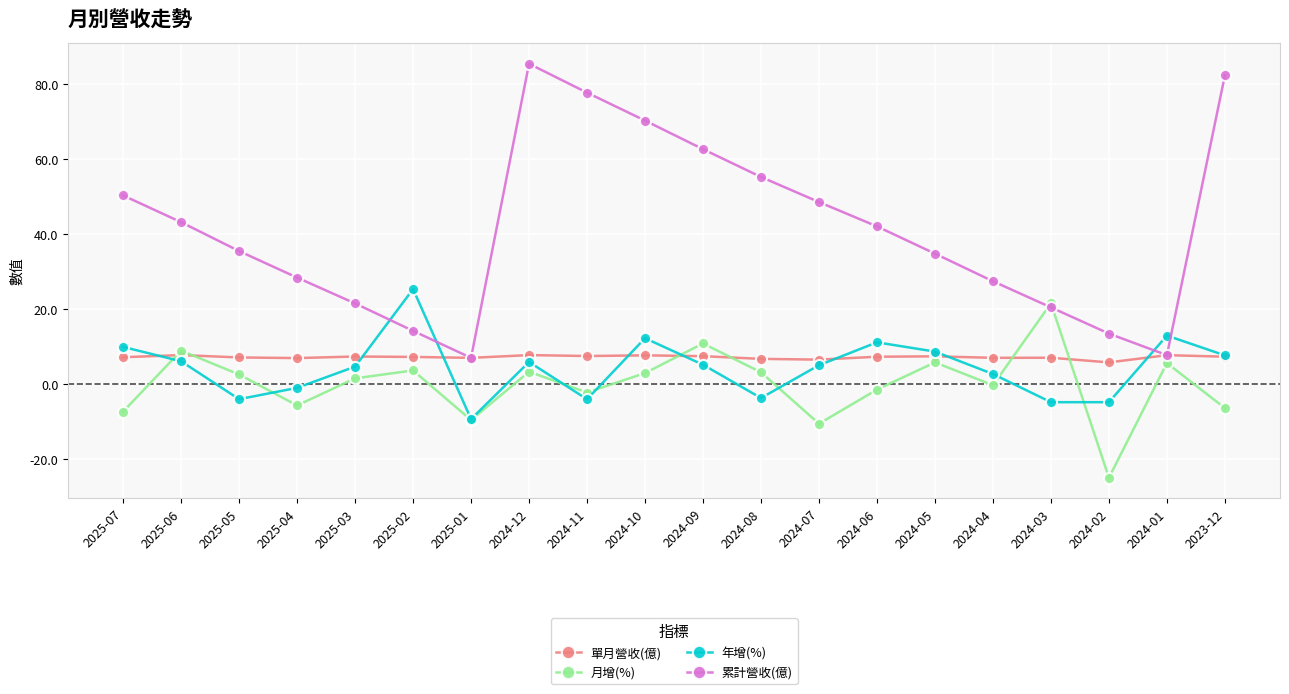

What position from the left is 2024-12?

8